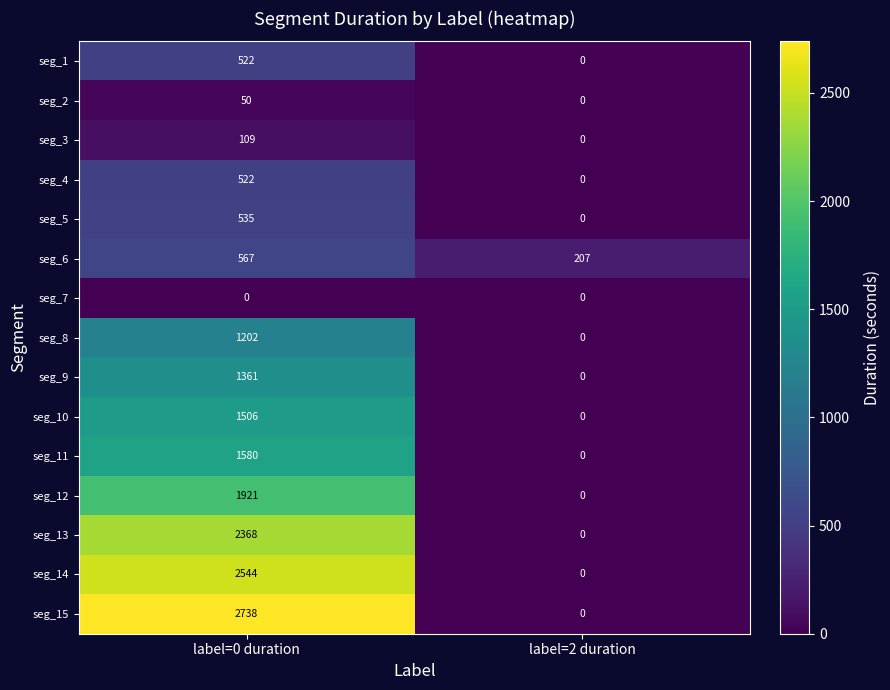

What is the total value across all series at label=2 duration?

207